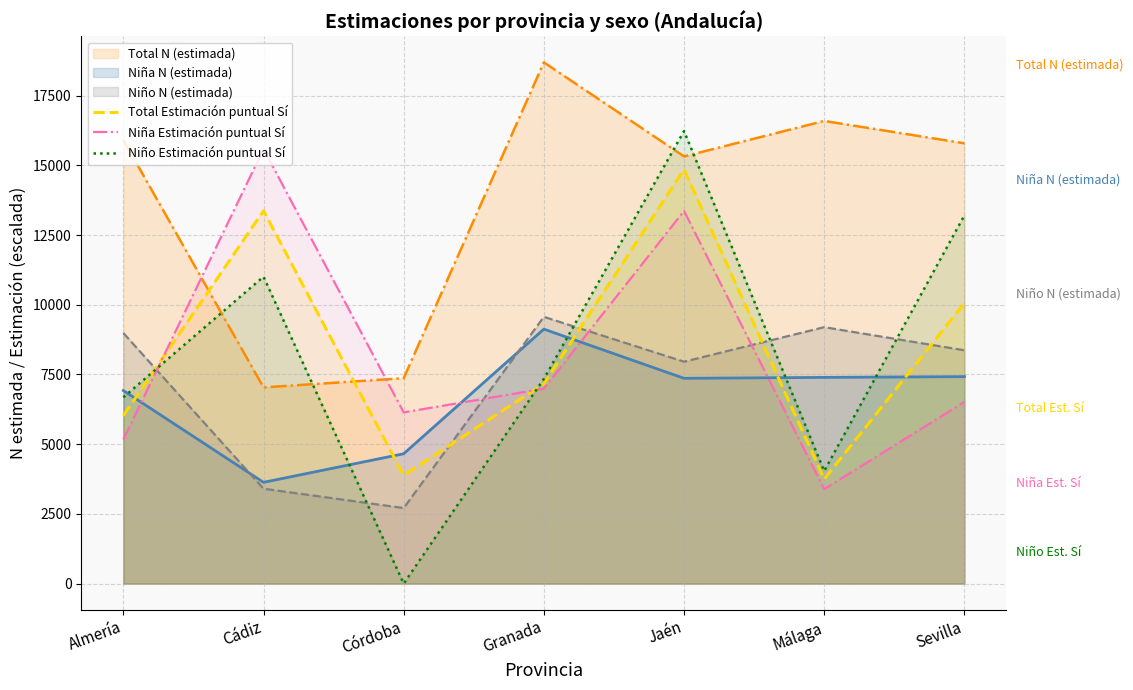

What position from the right is Sevilla?

1